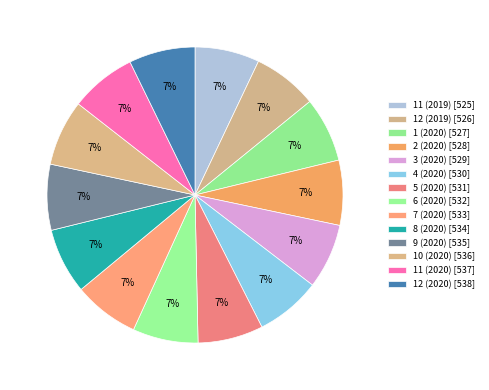

Is the sum of 9 (2020) and 12 (2020) greater than half?

No